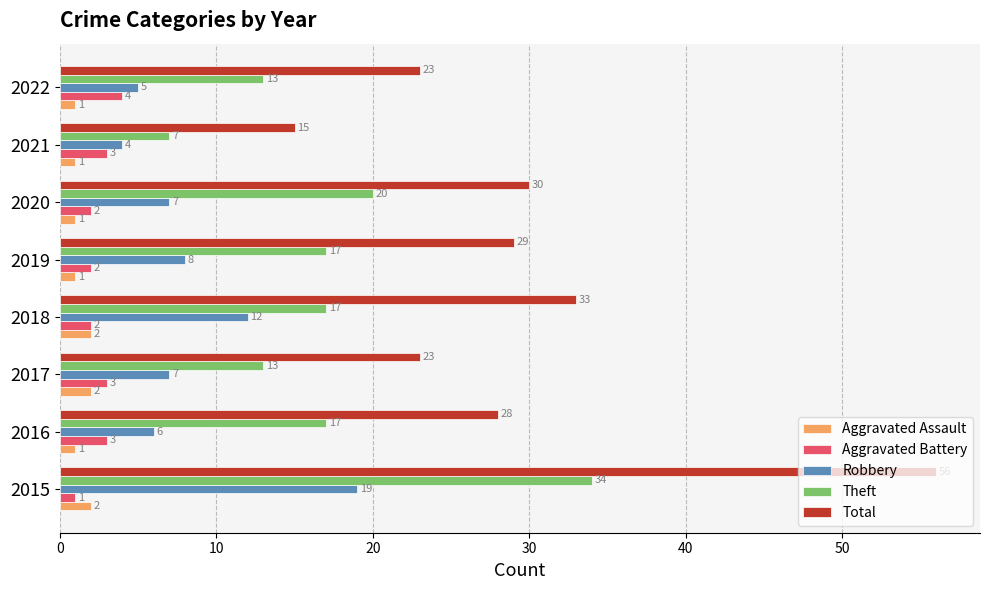

Which series has the largest total across all categories?

Total